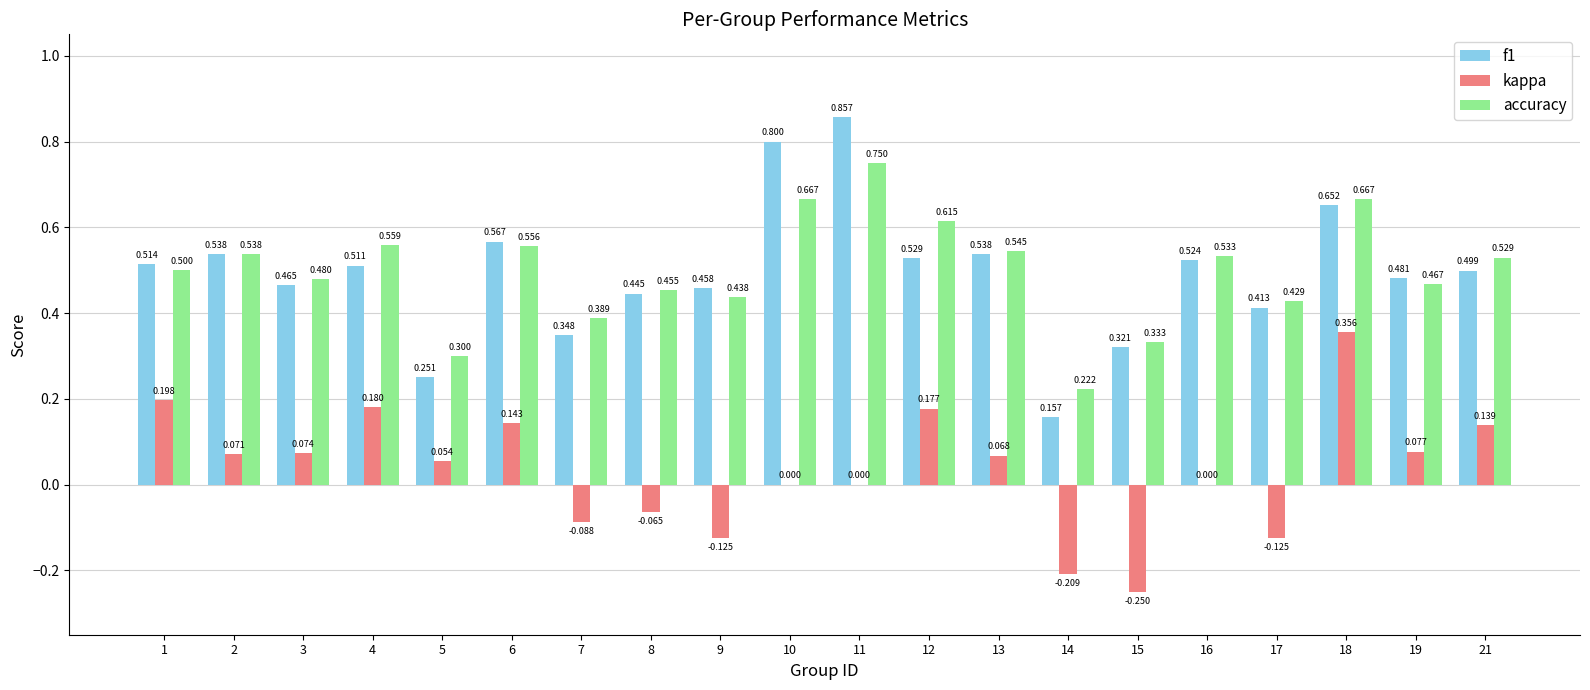

The f1 series shows 0.3 at 15. True or false?

True